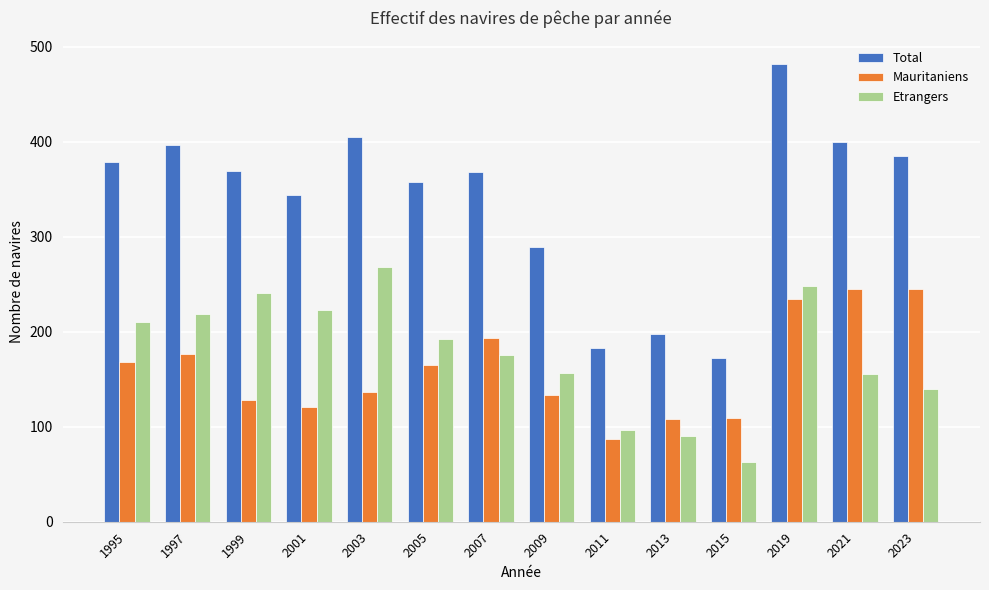

What is the approximate value of Mauritaniens at 2023, to the nearest 50?

250